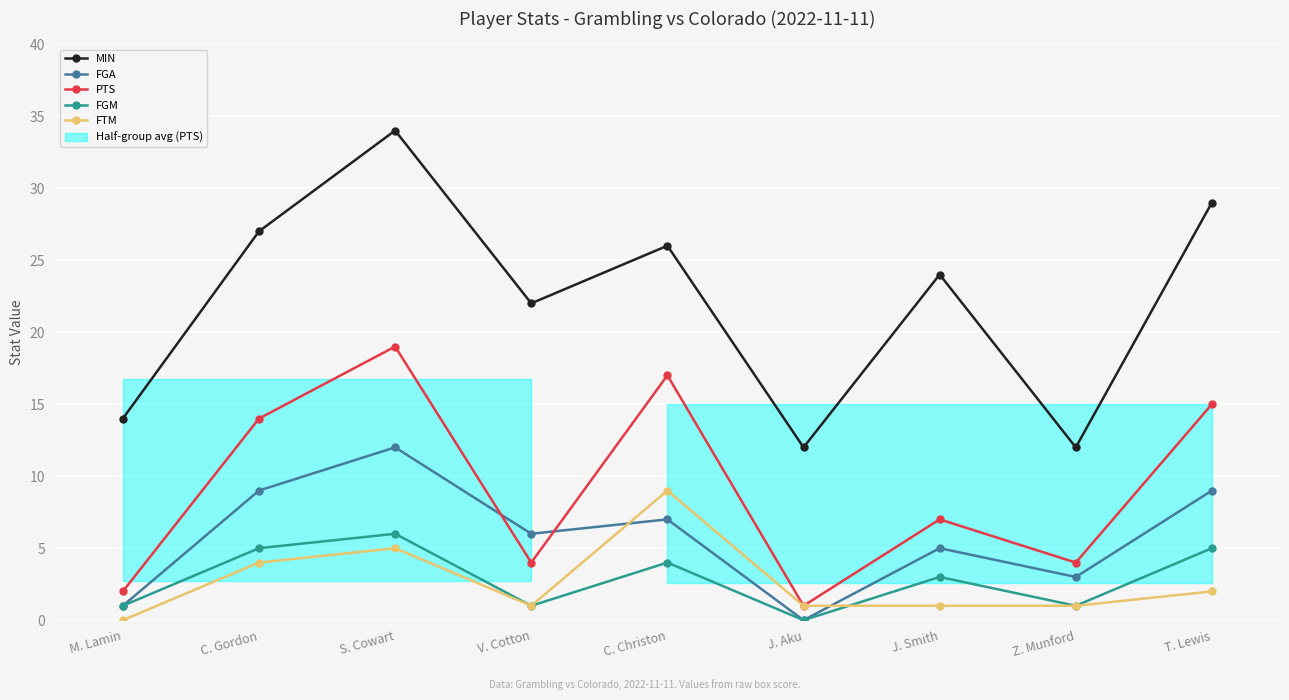

At which label is FGM closest to 3?

J. Smith